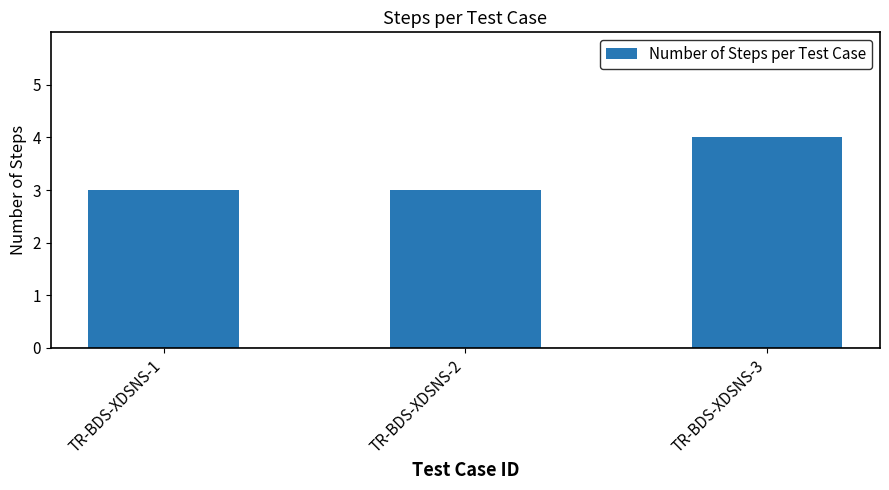

What is the average value?

3